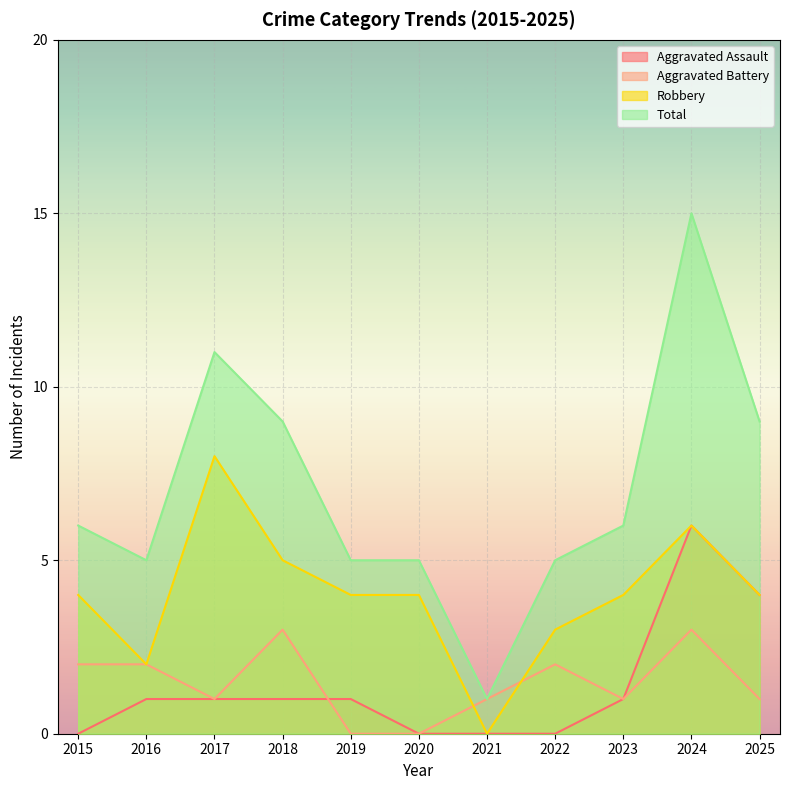

Where is the first local maximum for Aggravated Assault?

2024